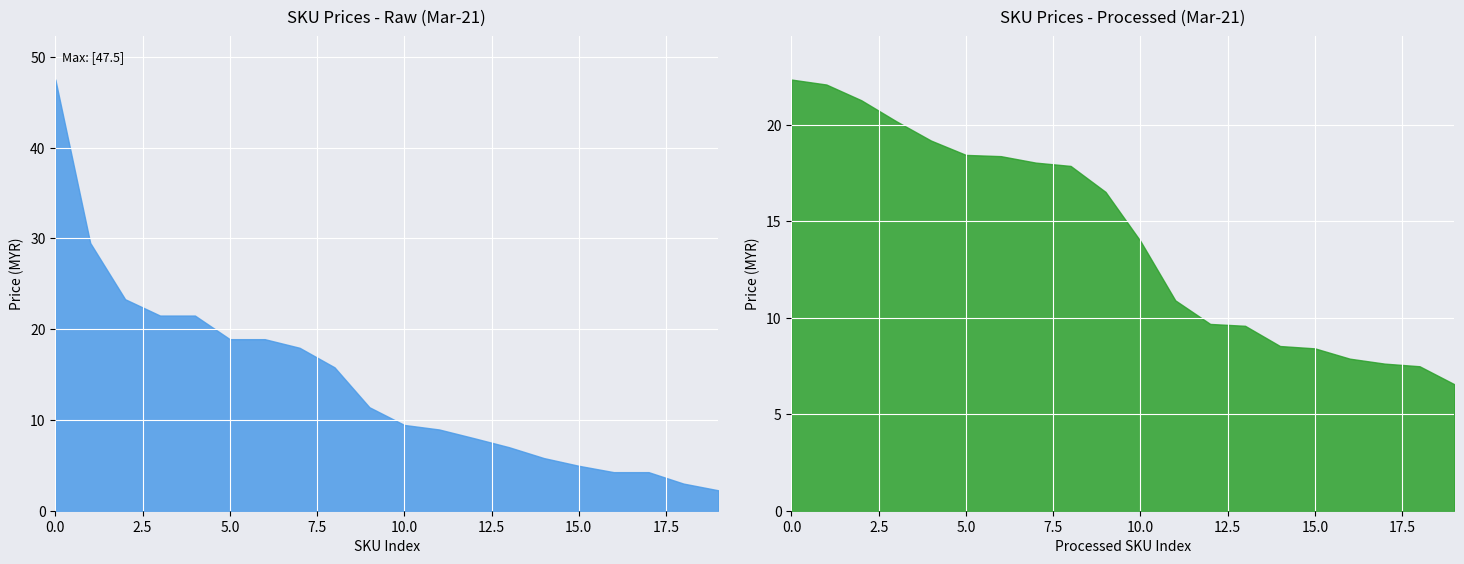

What is the difference between the maximum and minimum values?

45.2